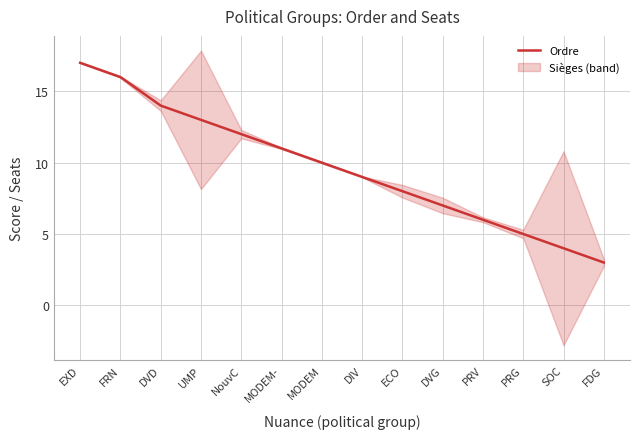

What is the label of the 6th point from the right?

ECO